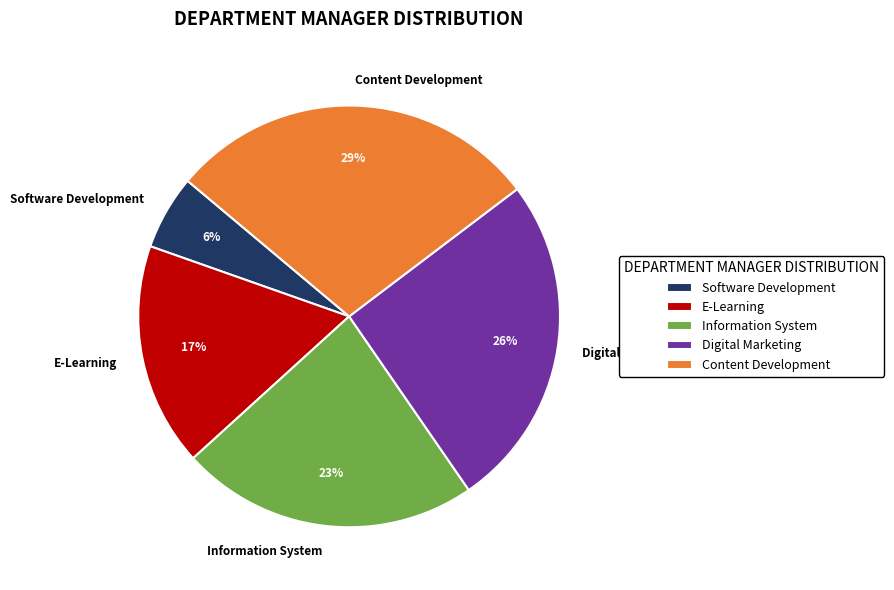

Is Digital Marketing the majority of the pie?

No